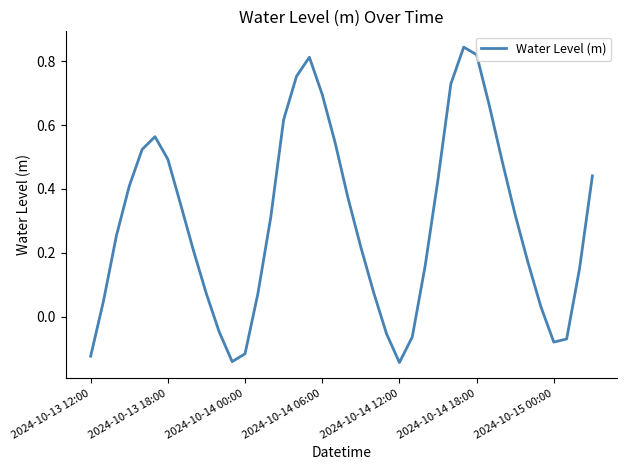

What is the difference between the maximum and minimum values?

1.0